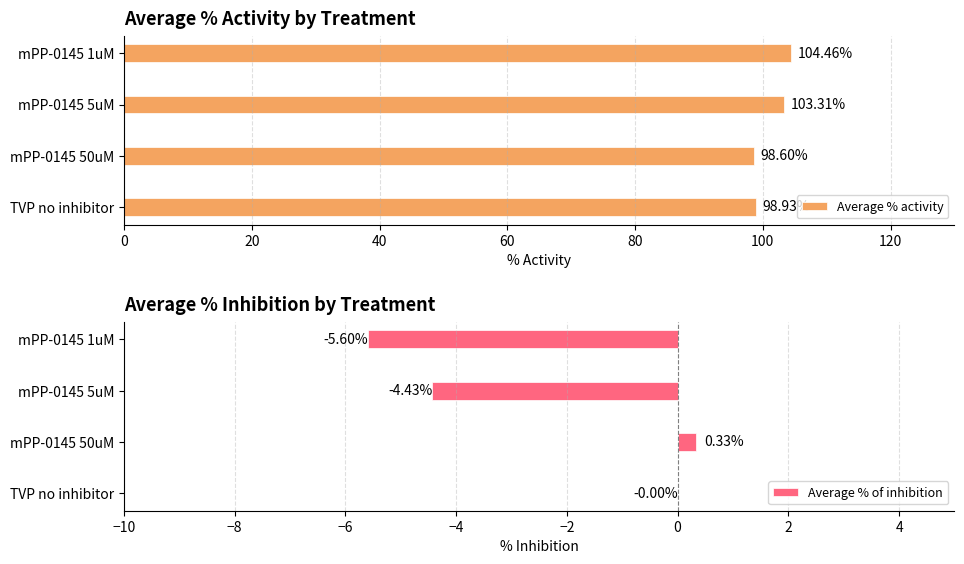

What is the approximate value of Average % activity at mPP-0145 1uM?

104.5